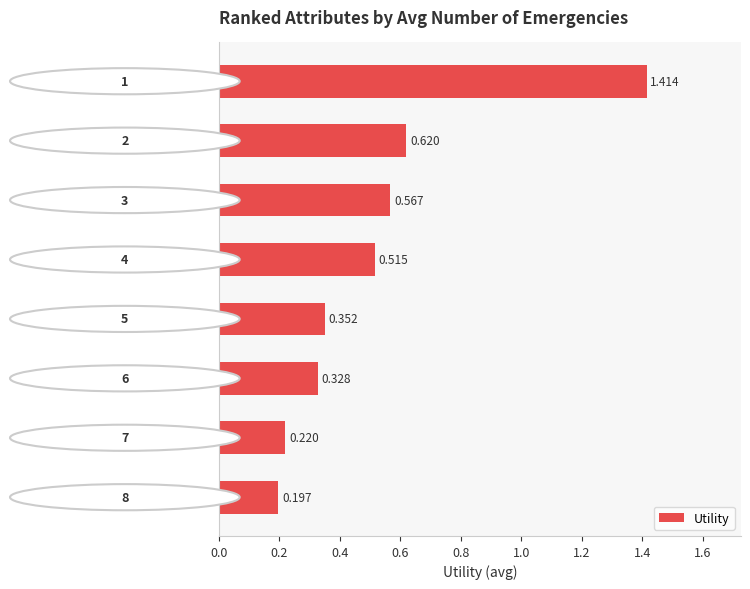

What is the label of the 8th bar from the top?

admission_type_id